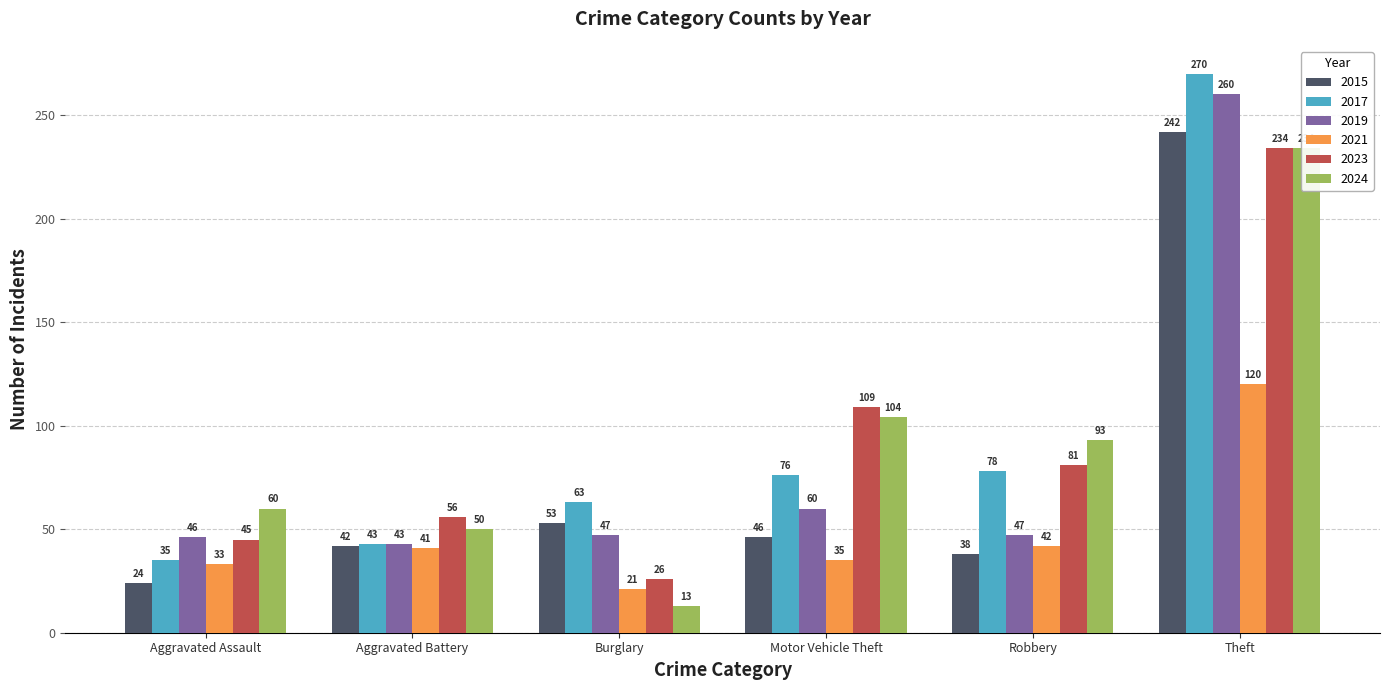

Between Theft and Aggravated Battery, which is larger?

Theft